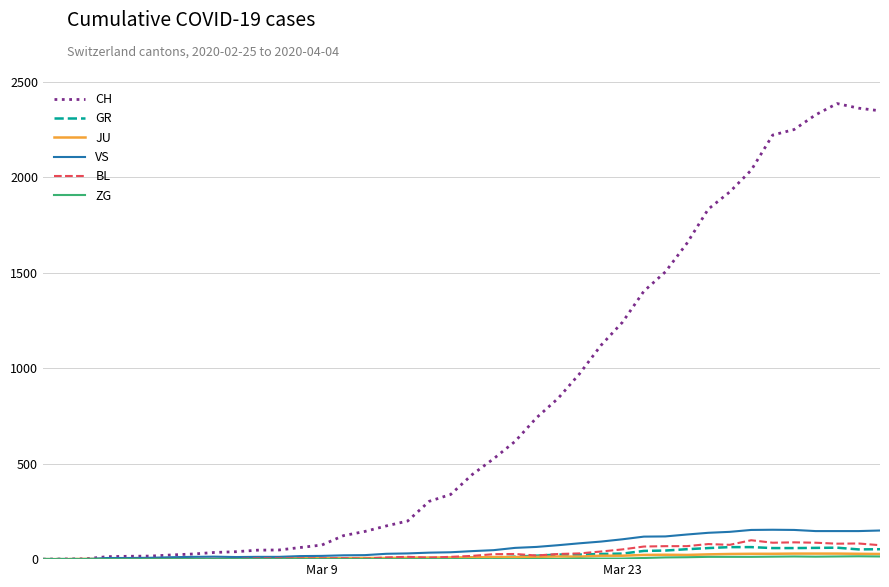

Which series has the largest range (max minus min)?

CH